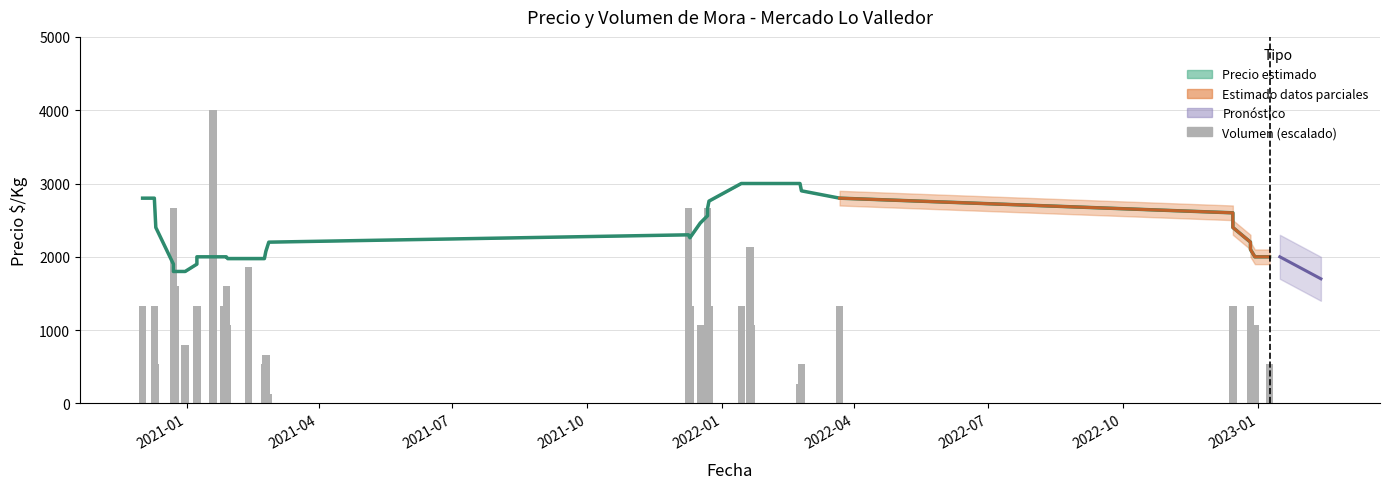

How many bars are there in total?

80